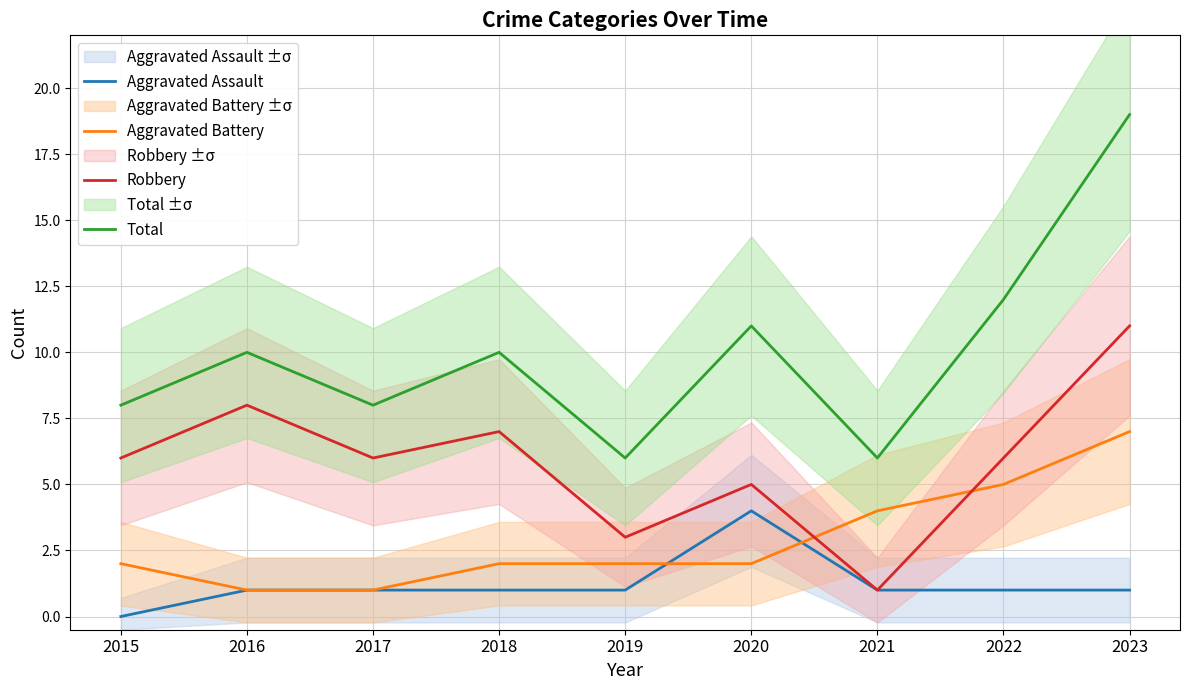

Which label corresponds to the largest value in the chart?

2023